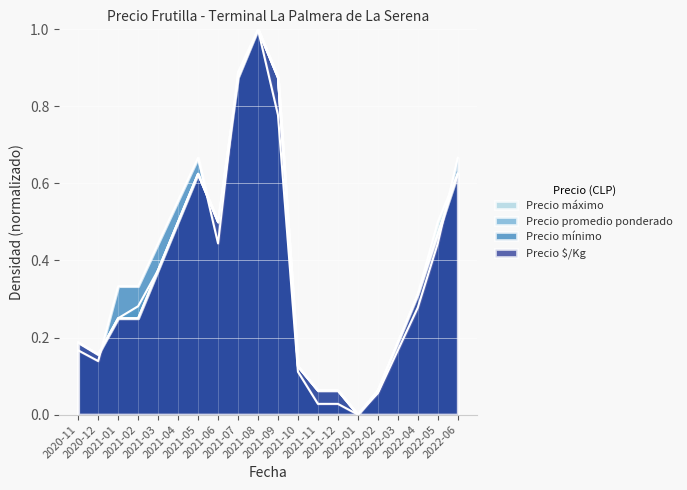

What is the average value of the Precio promedio ponderado series?

0.4